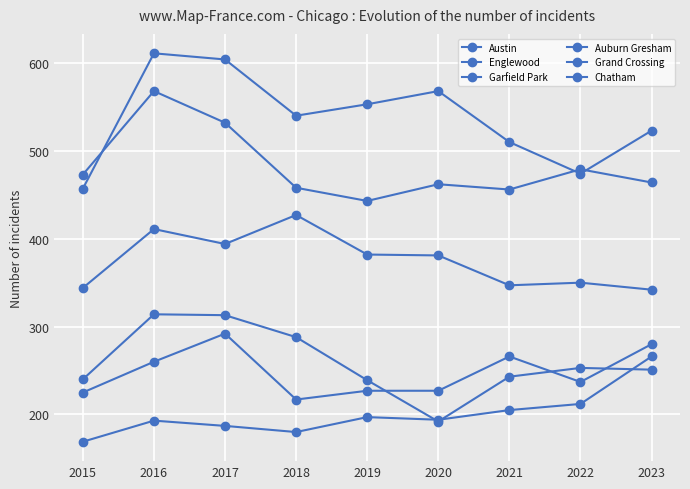

Count the number of categories in the chart.

9